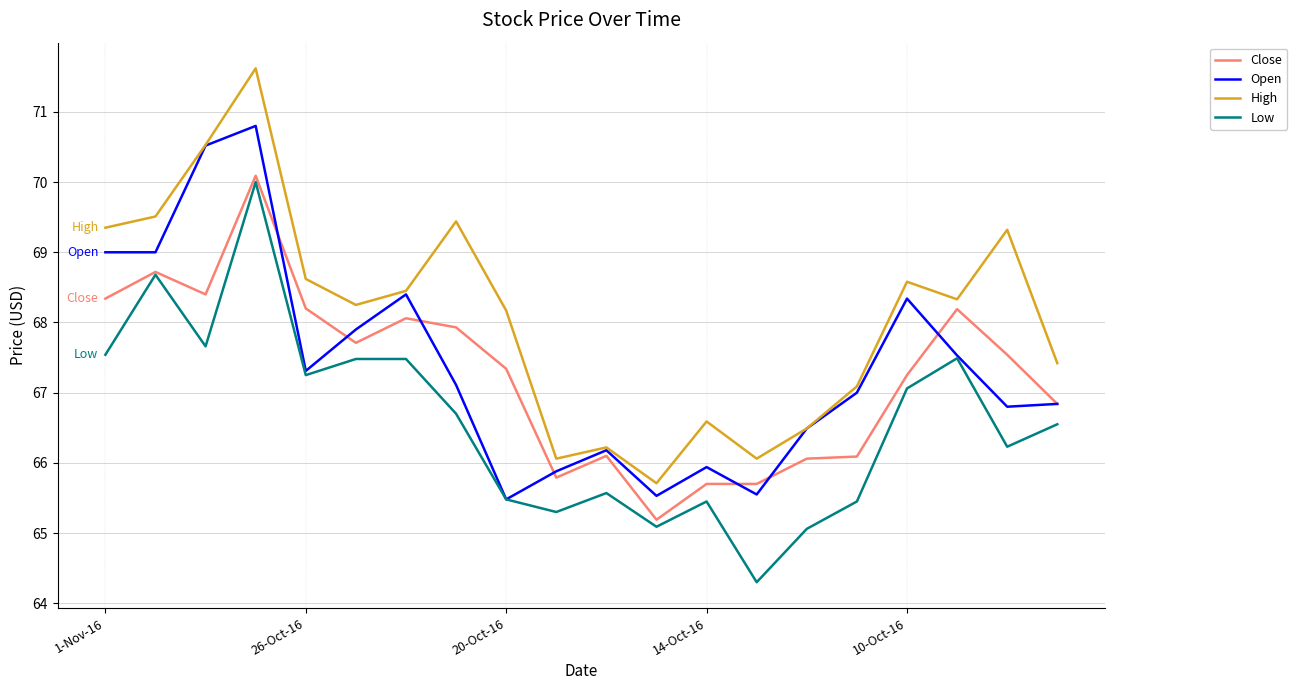

How many lines are shown in the chart?

4